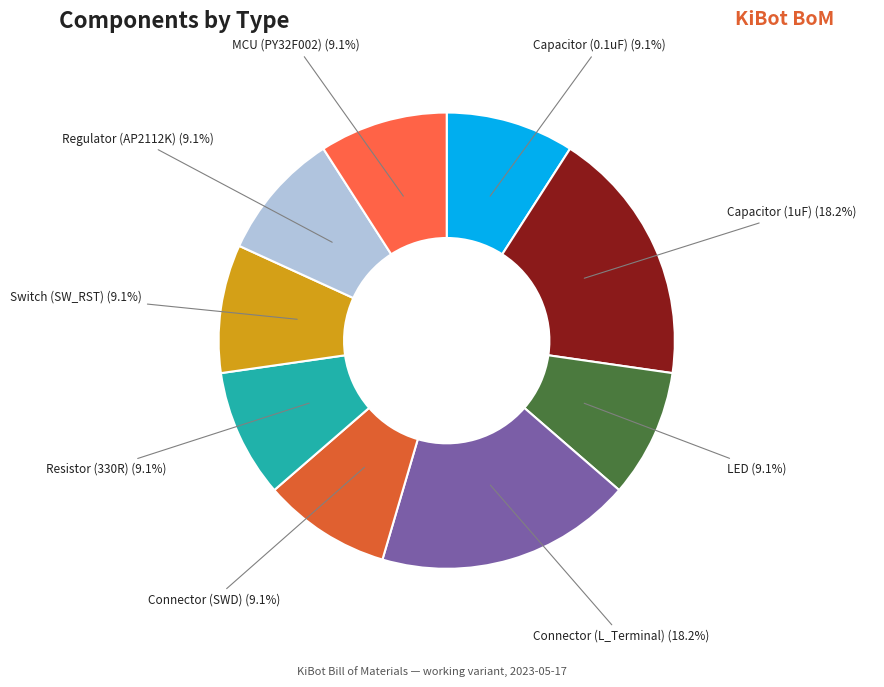

Does Resistor (330R) represent more than half of the total?

No